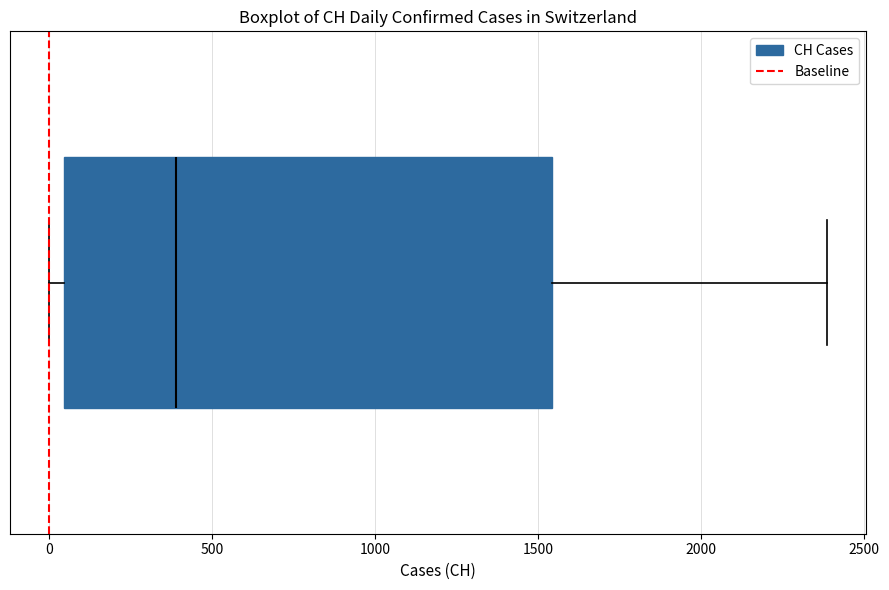

Transcribe this box plot: give where the median line is, the range the box spans, and where the two whiskers end, as read against the x-axis. The values are not printed on the chart, so give them approximately, as read against the axis.

median 400, box 50 to 1550, whiskers 0 to 2400